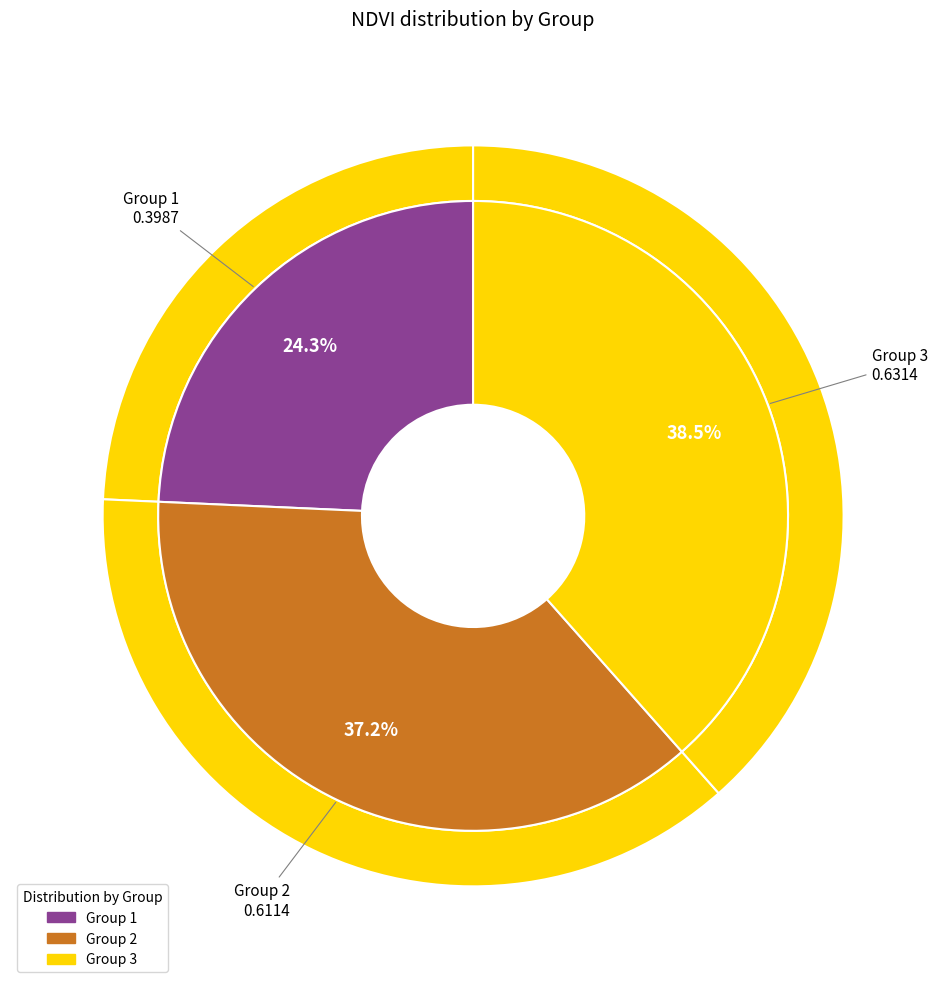

The 1 slice represents 36% of the pie. True or false?

False